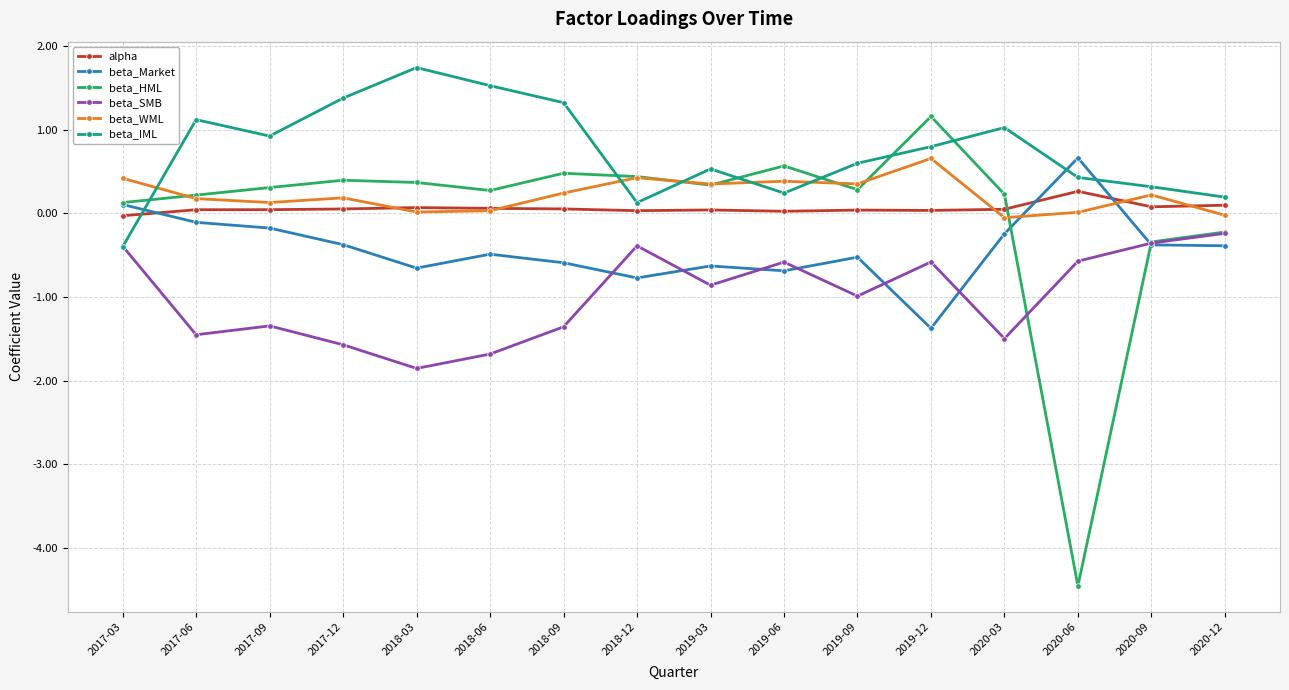

What is the difference between the beta_HML values at 2017-06 and 2019-06?

0.3